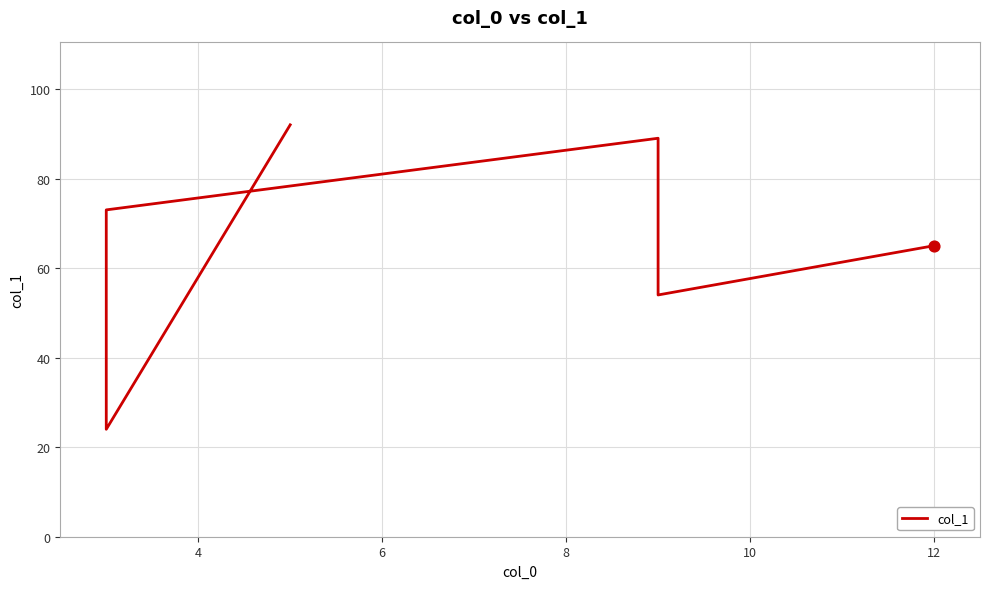

Between 10 and 8, which is larger?

8